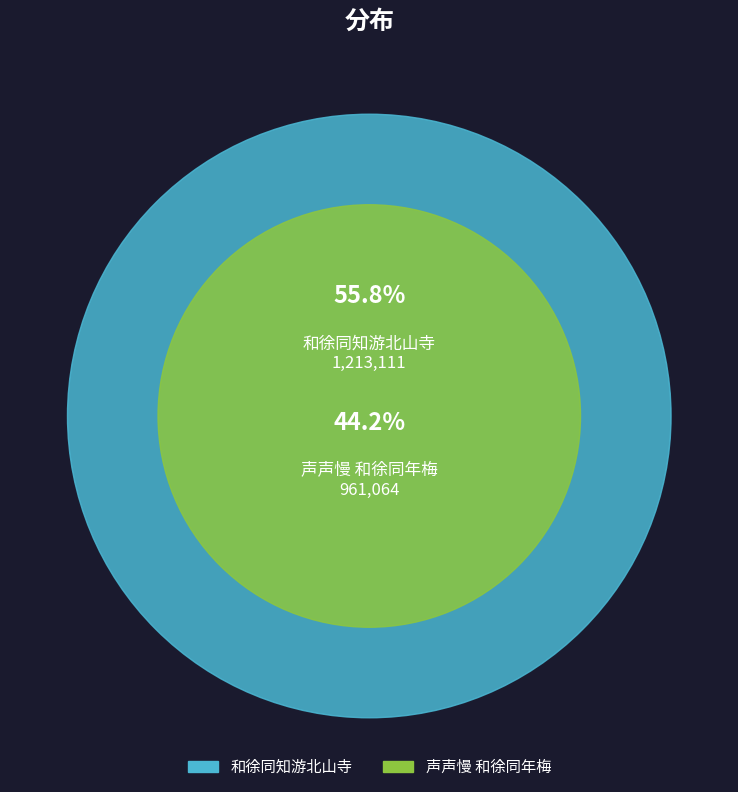

Which category has the biggest portion of the pie?

和徐同知游北山寺